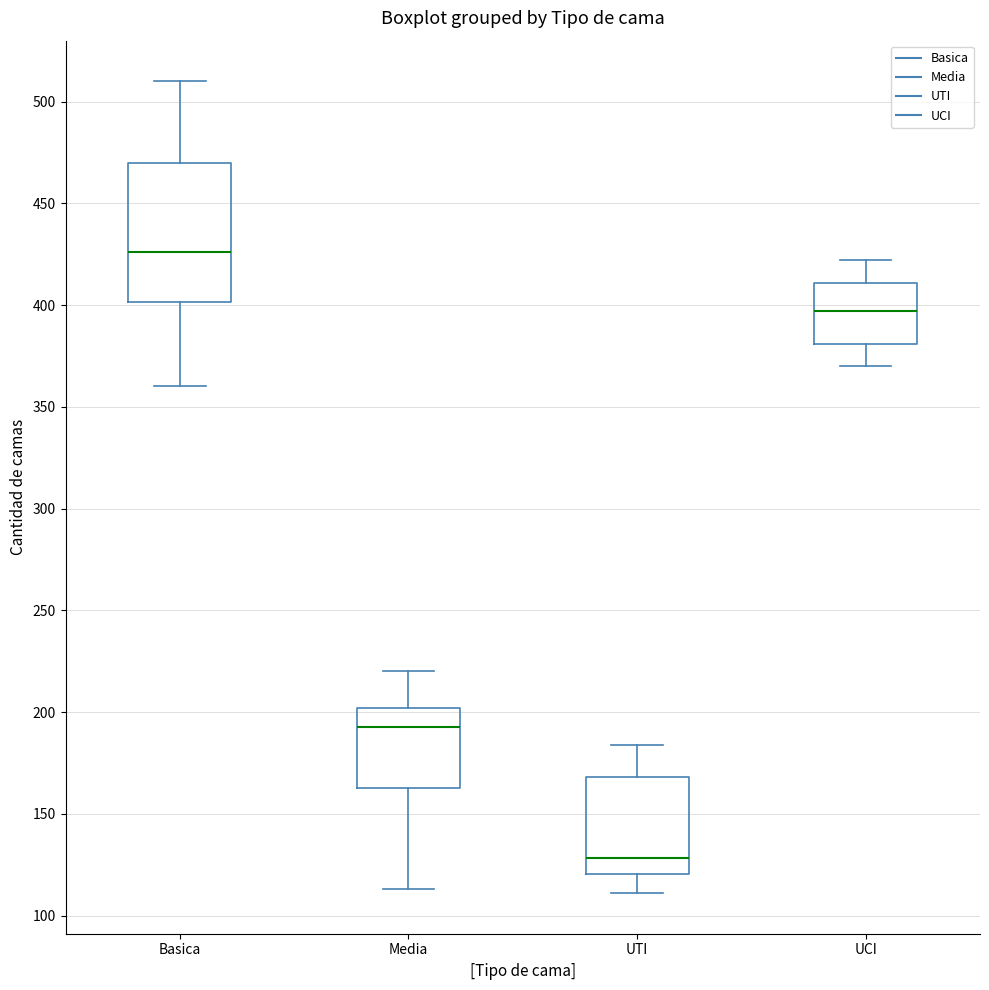

Comparing the boxes themselves (not the whiskers), which one is the tallest?

Basica